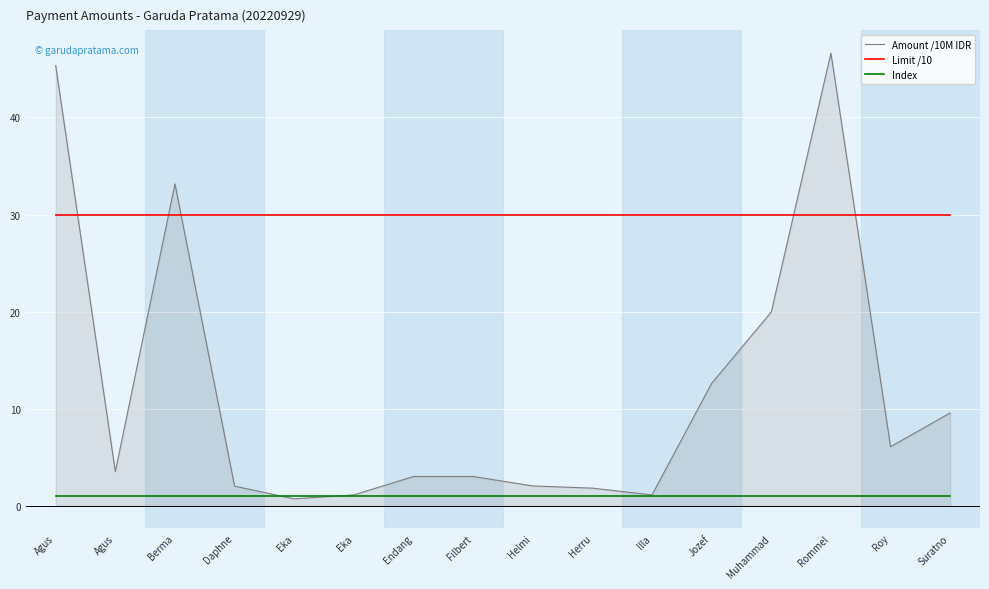

Which category has the lowest value across all series?

Eka